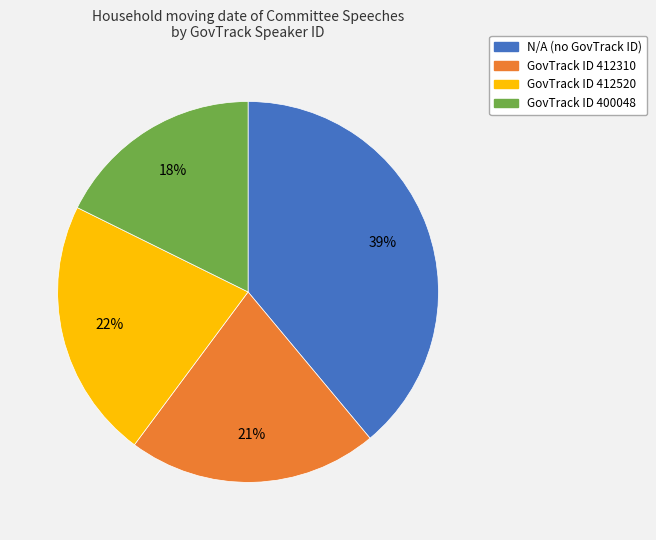

Is there a majority slice in this chart?

No